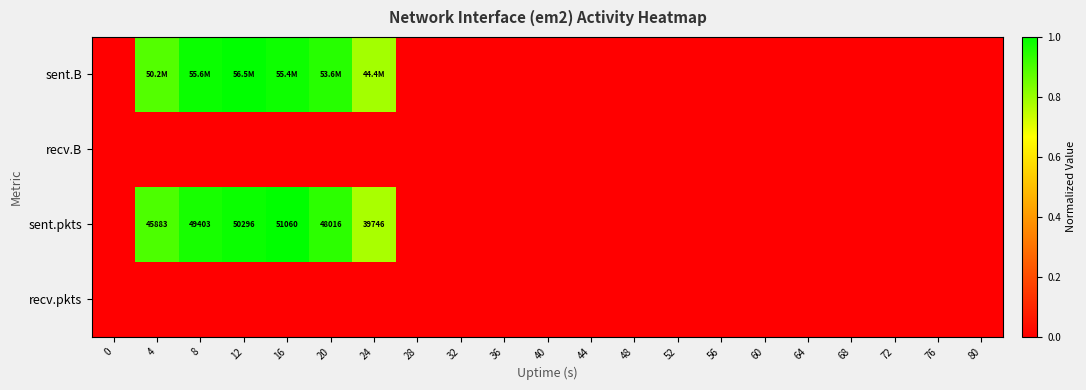

How many distinct data groups are displayed?

4